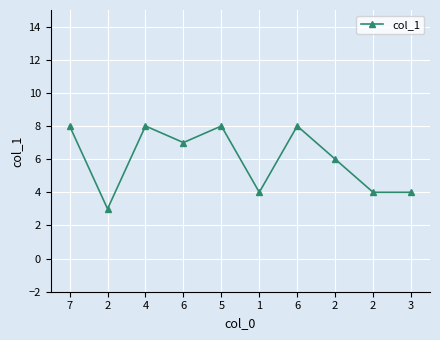

Reading left to right, extract all data points from this chart.

7=8	2=3	4=8	6=7	5=8	1=4	6=8	2=6	2=4	3=4